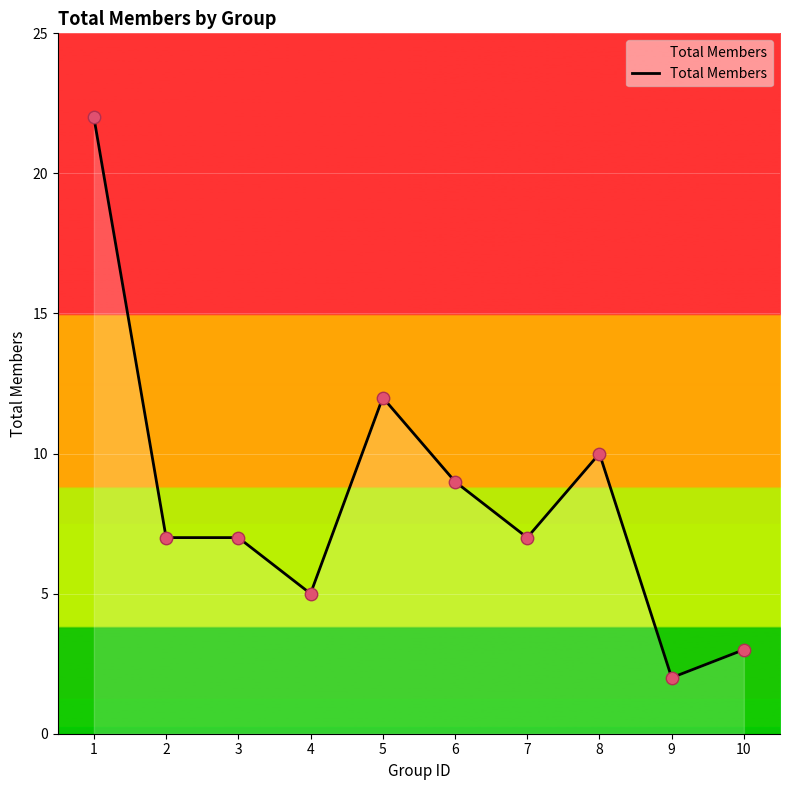

Approximately how many times larger is the value at 4 compared to 10?

1.7